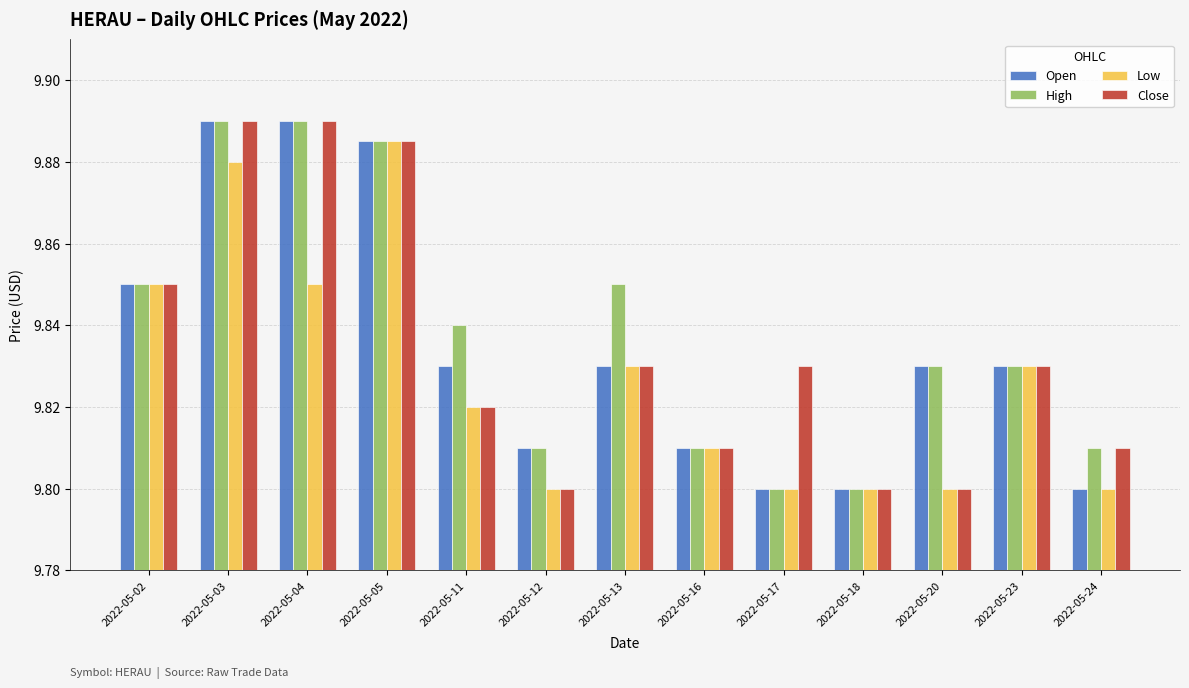

What is the sum of the High values at 2022-05-17 and 2022-05-24?

19.6